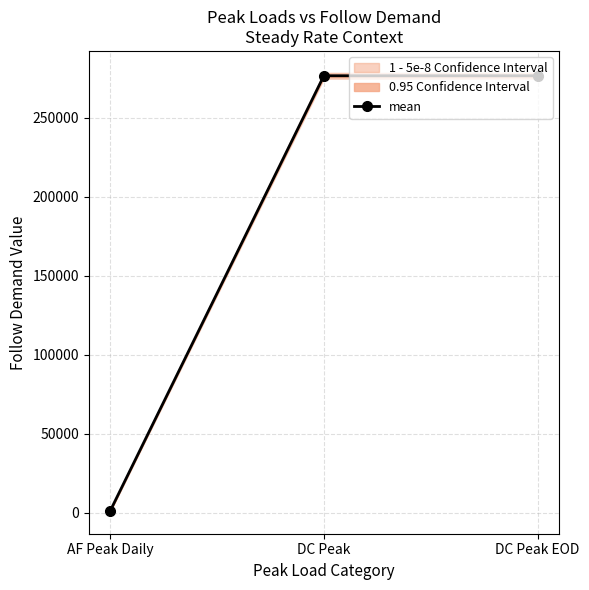

How many lines are shown in the chart?

1